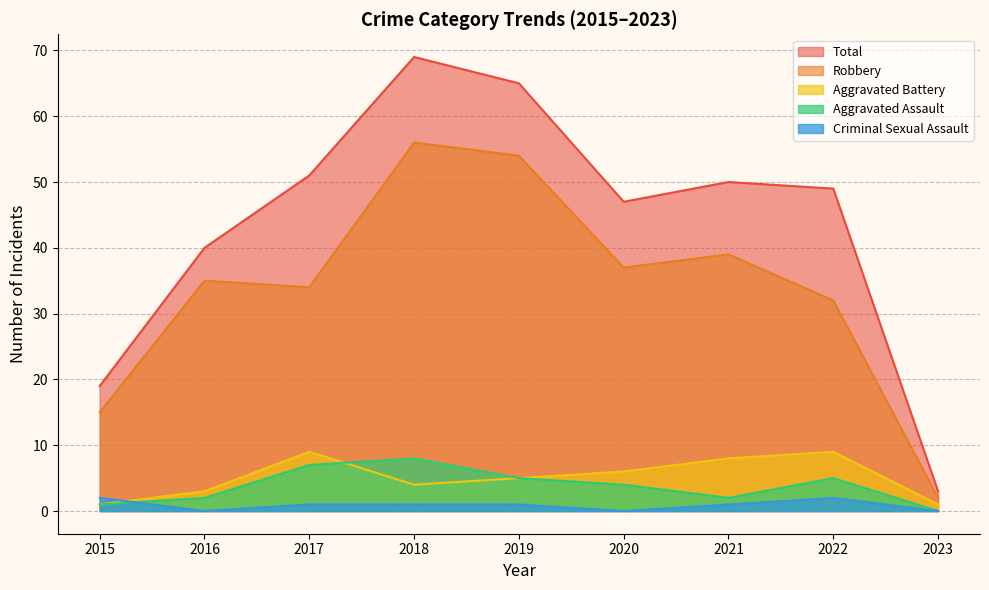

What is the total value across all series at 2020?

94